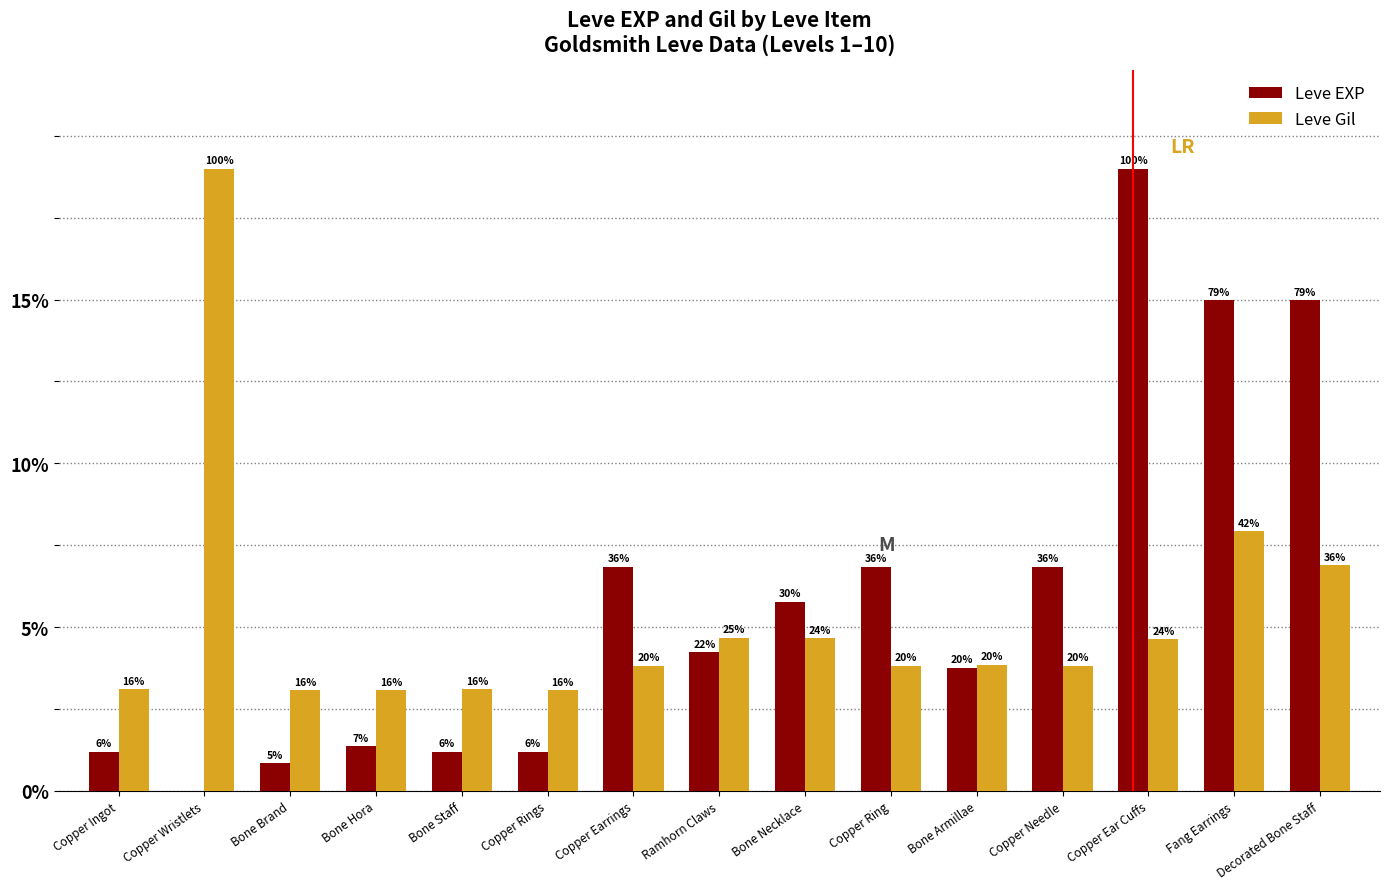

Are the bars grouped side by side (vs. stacked)?

Yes